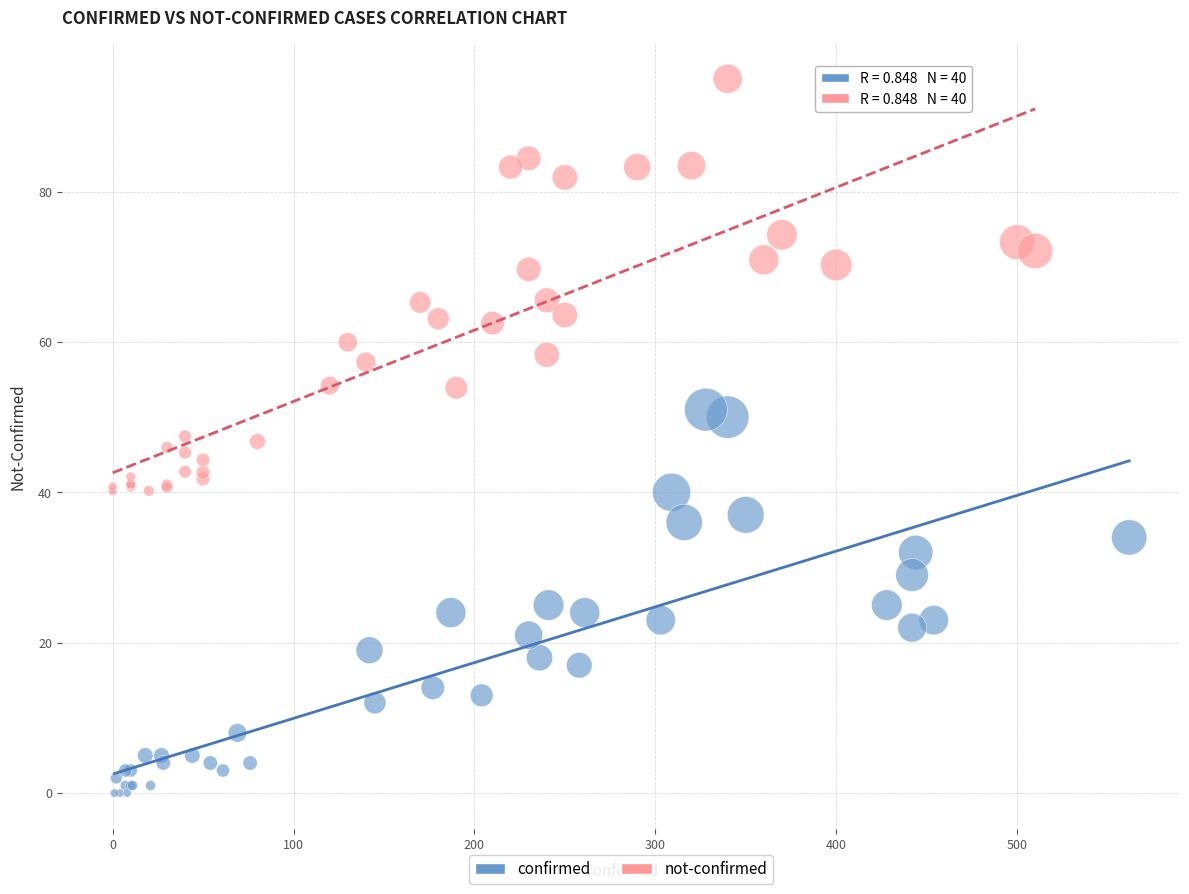

Which series reaches the minimum Y coordinate?

confirmed